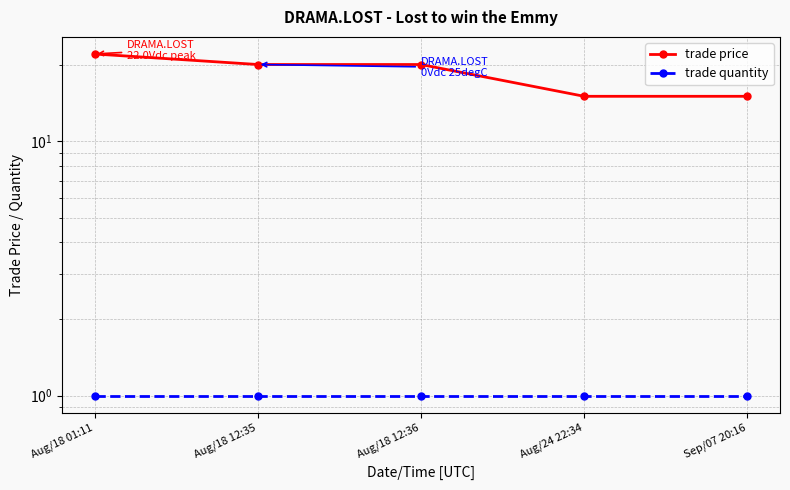

What is the approximate value of trade price at Aug/18 01:11?

22